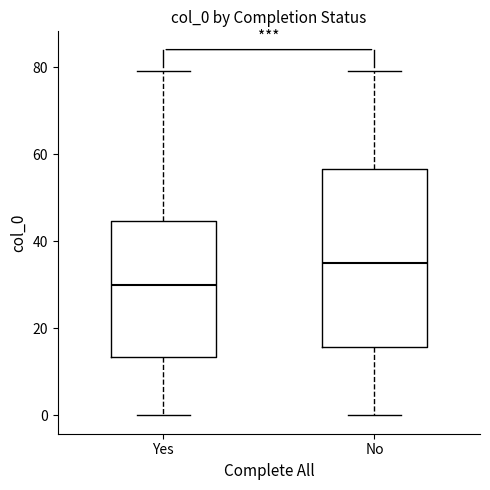

Reading left to right, read every box against the y-axis: the position of its median line, the range the box covers, and the ends of its whiskers. The values are not printed on the chart, so give them approximately, as read against the axis.

Yes: median 30, box 14 to 44, whiskers 0 to 80
No: median 36, box 16 to 56, whiskers 0 to 80